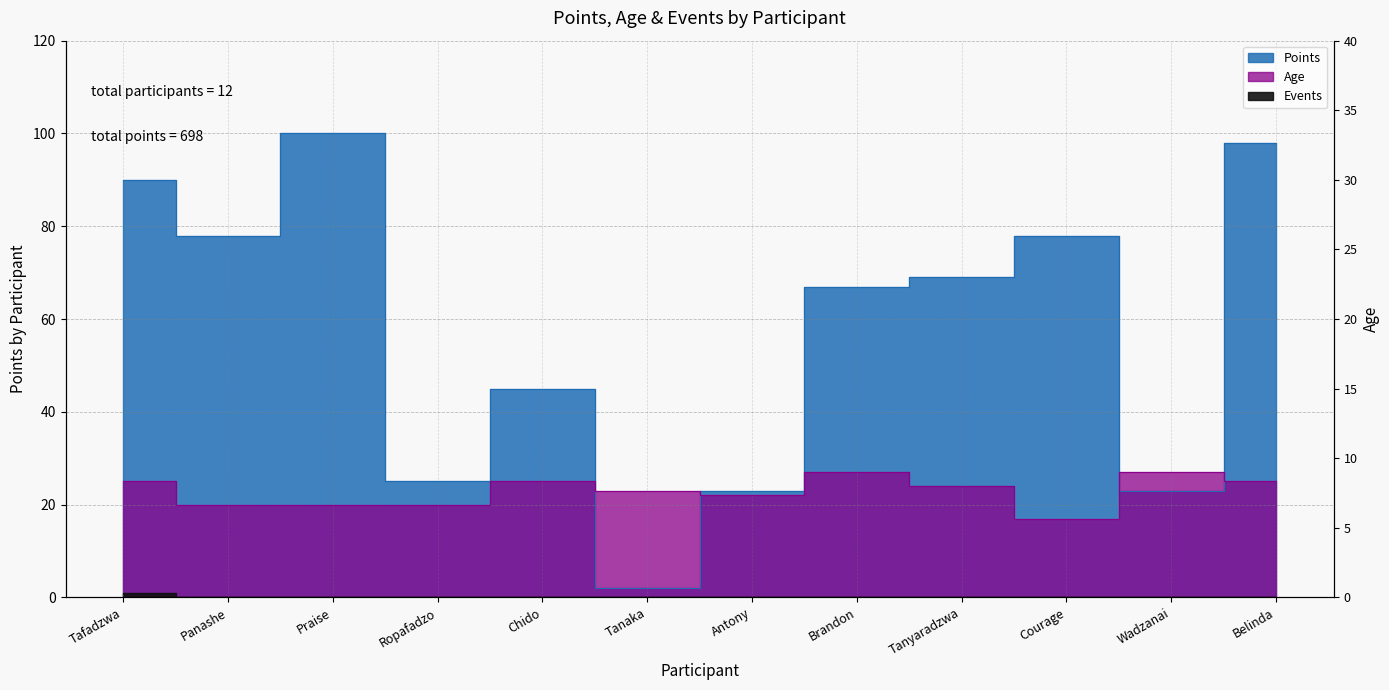

True or false: Events has a value of 1 at Courage.

False